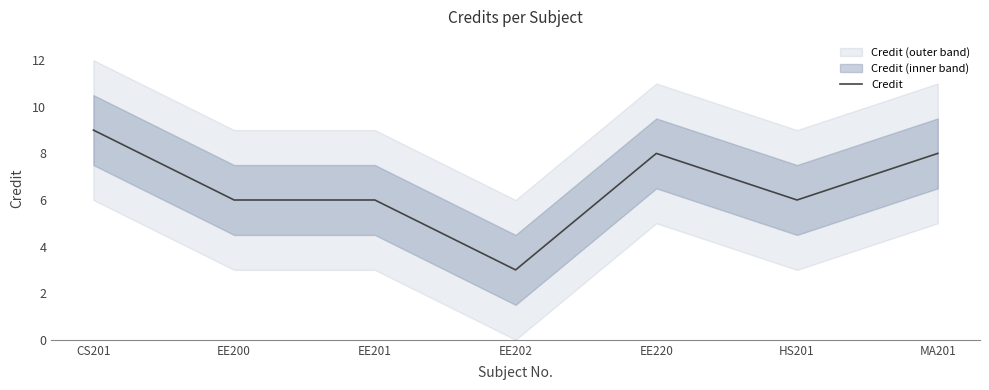

What is the difference between the values at EE220 and HS201?

2